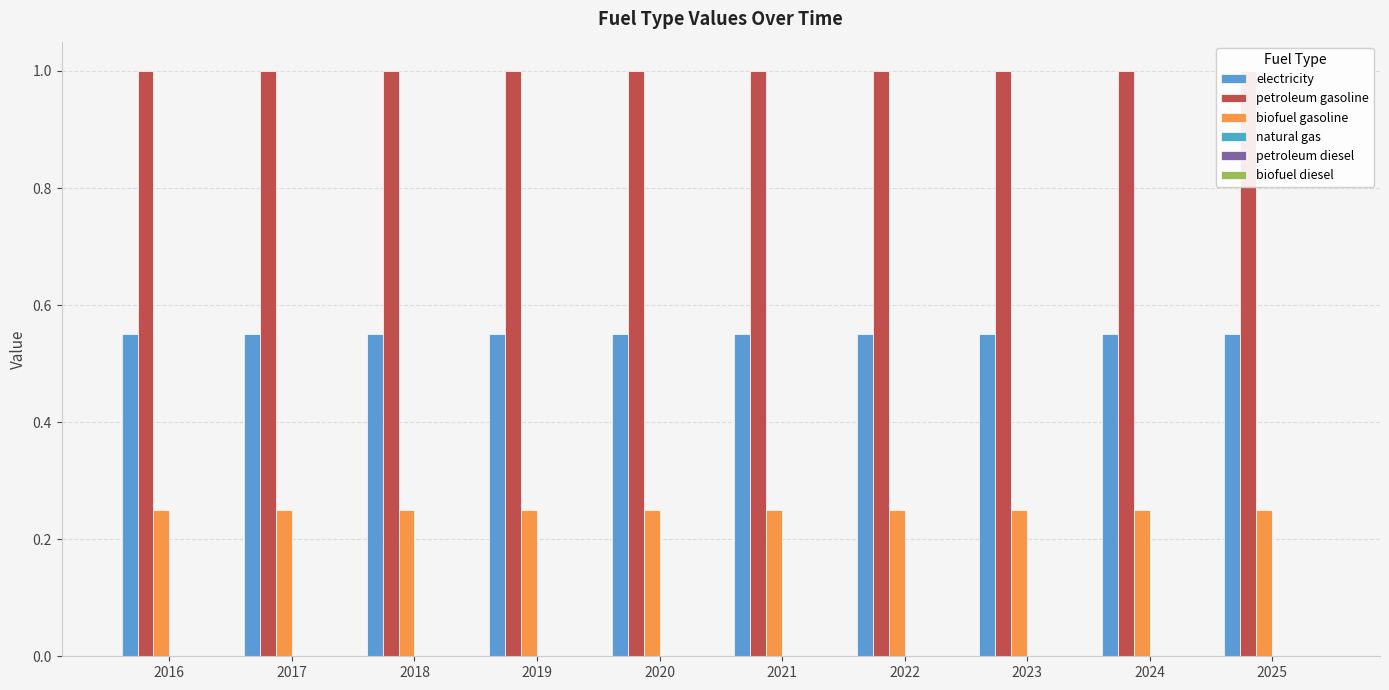

True or false: petroleum gasoline has a value of 0.4 at 2023.

False